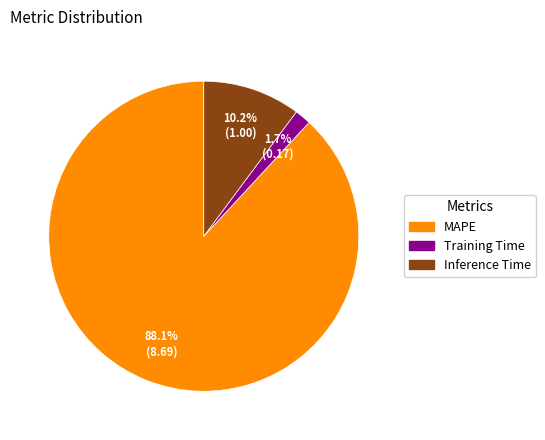

Between Inference Time and Training Time, which is larger?

Inference Time